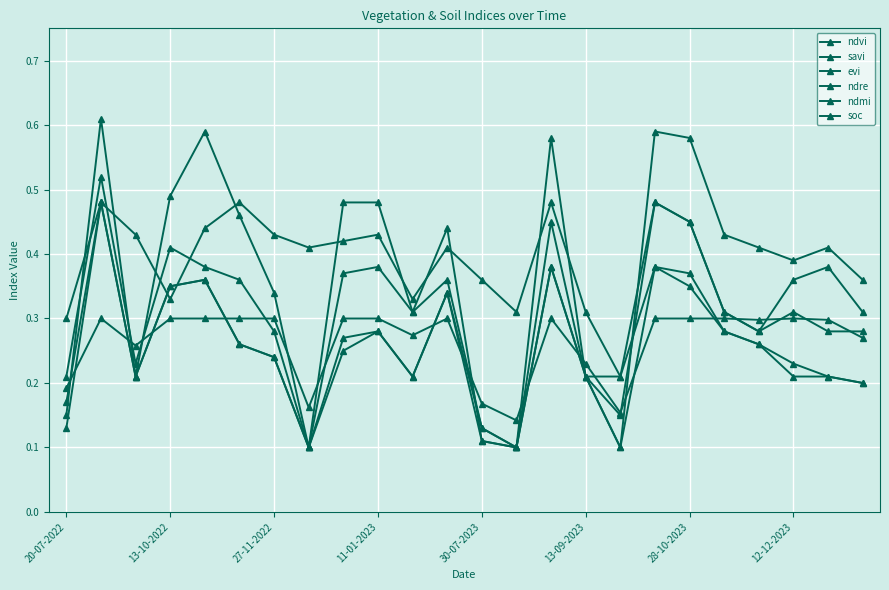

Which series has the largest total across all categories?

ndmi